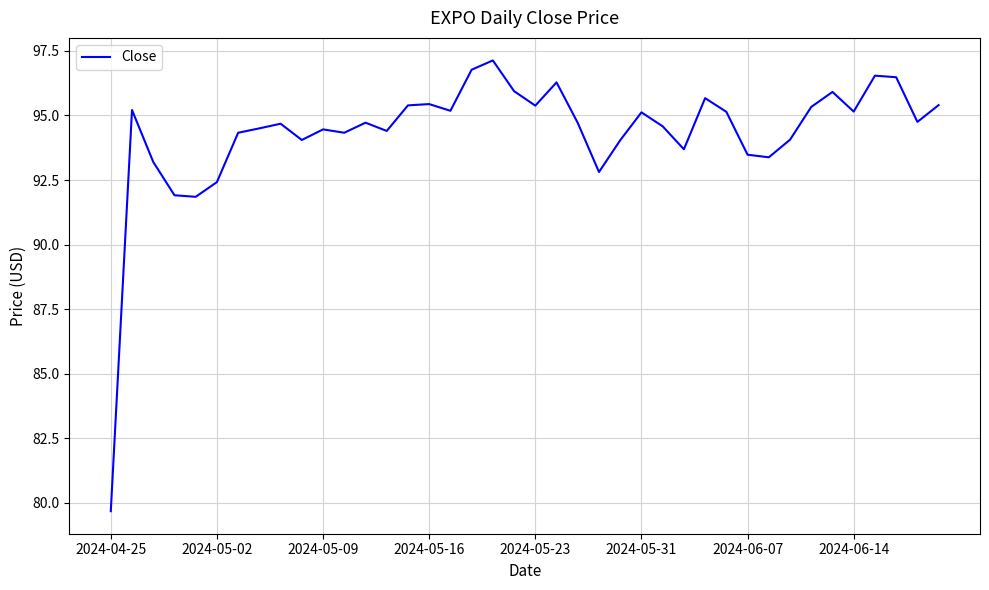

What is the greatest value displayed?

97.1